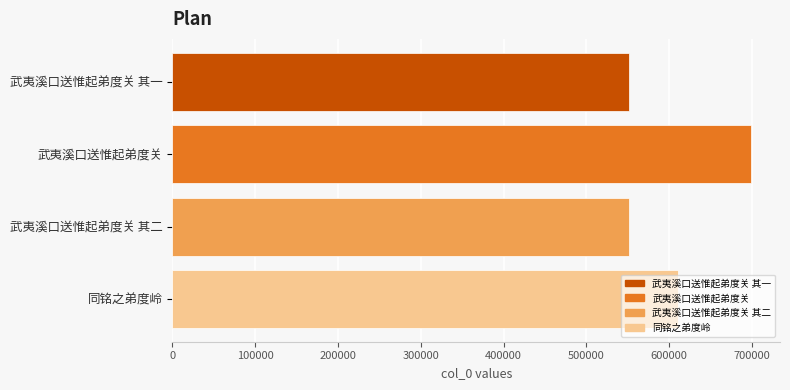

What is the change in value from 武夷溪口送惟起弟度关 其一 to 武夷溪口送惟起弟度关?

+147832